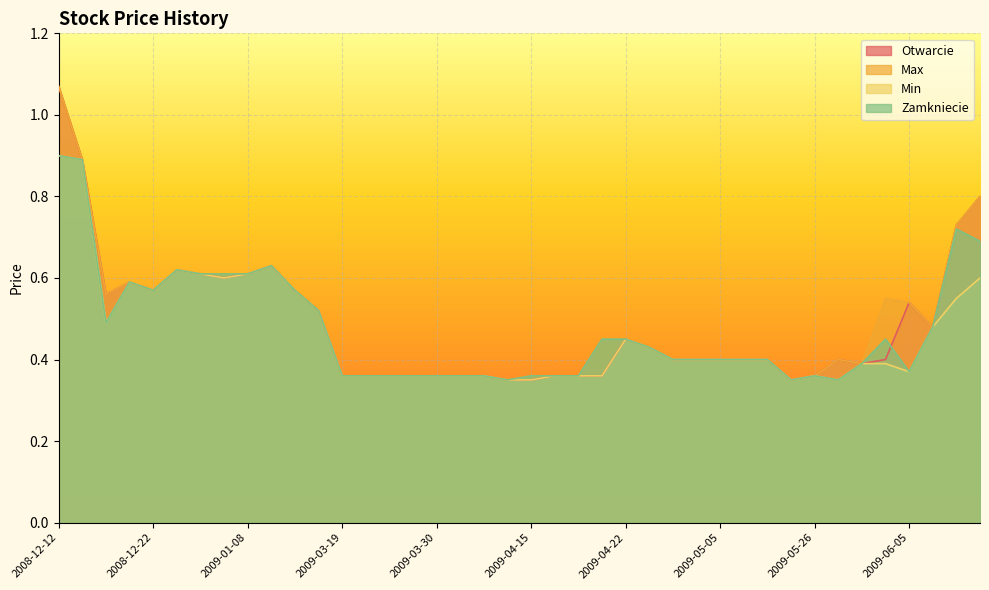

At 2009-05-05, list the series in order from largest to smallest.

Otwarcie, Max, Min, Zamkniecie